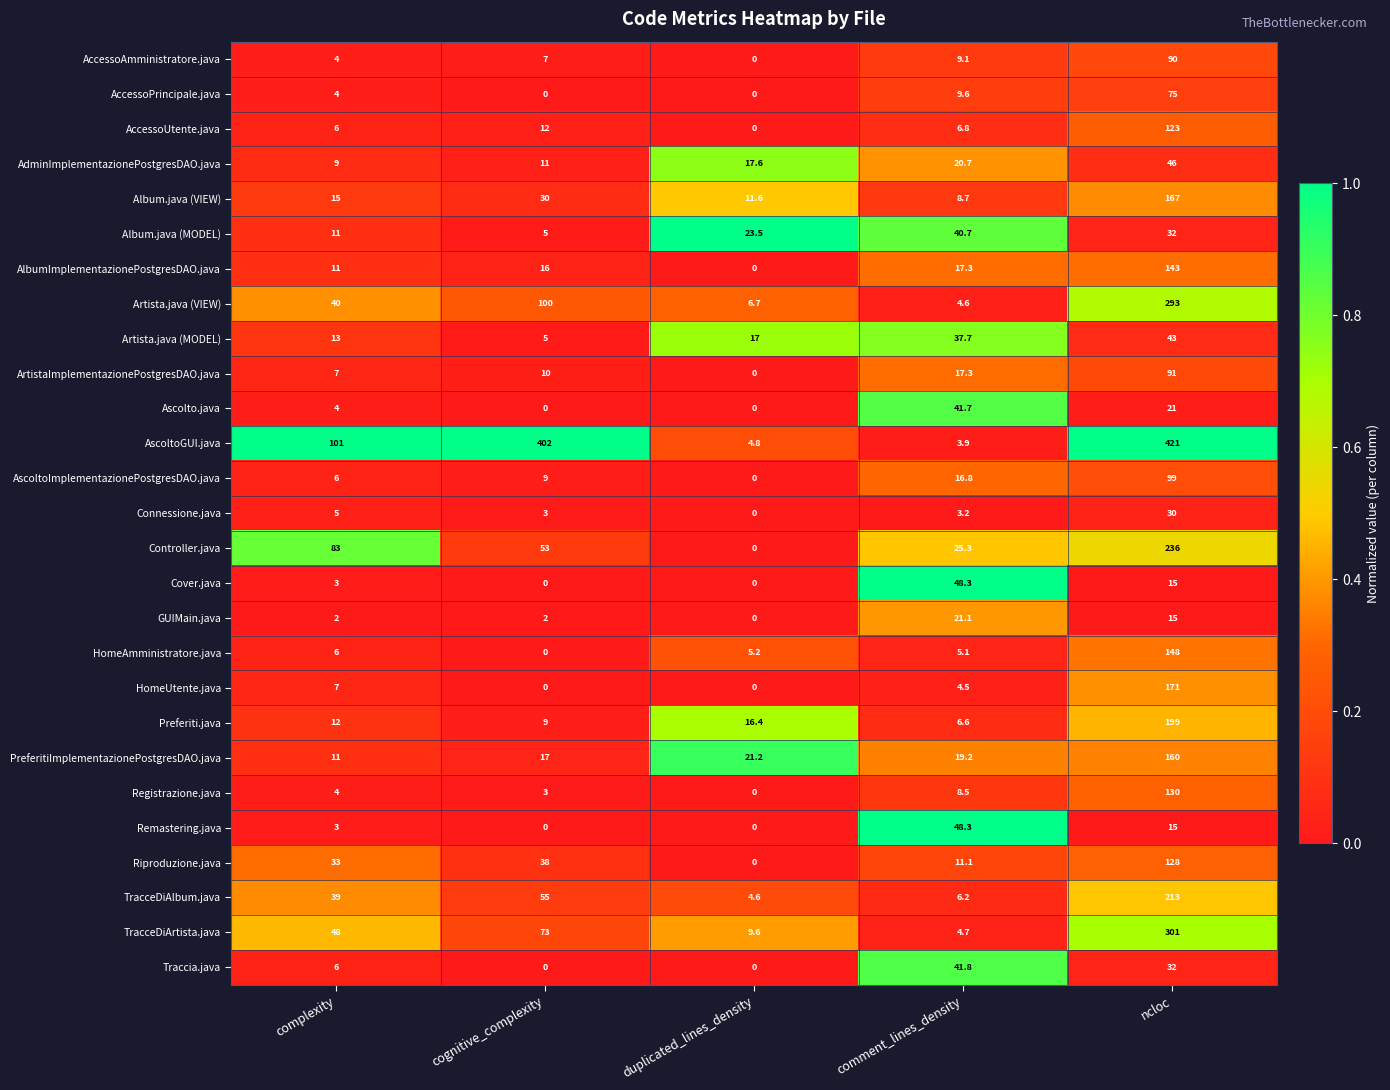

What is the total value across all series at duplicated_lines_density?

138.2